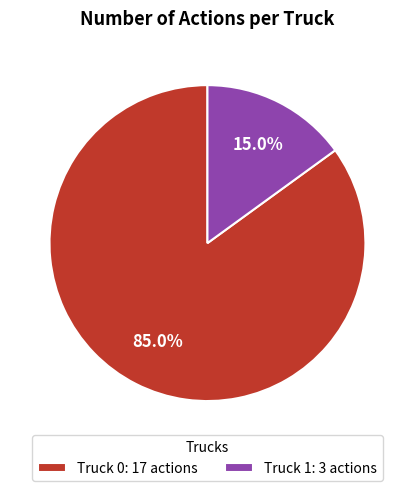

To the nearest percent, what portion does Truck 1 represent?

15%